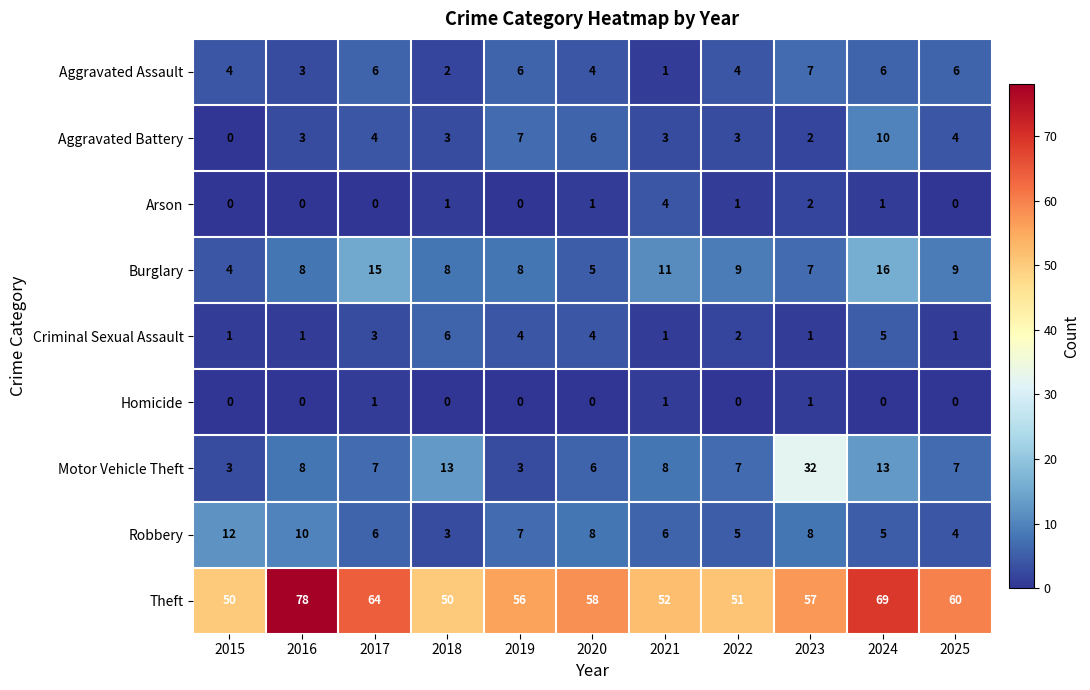

Count the number of data series in this chart.

9